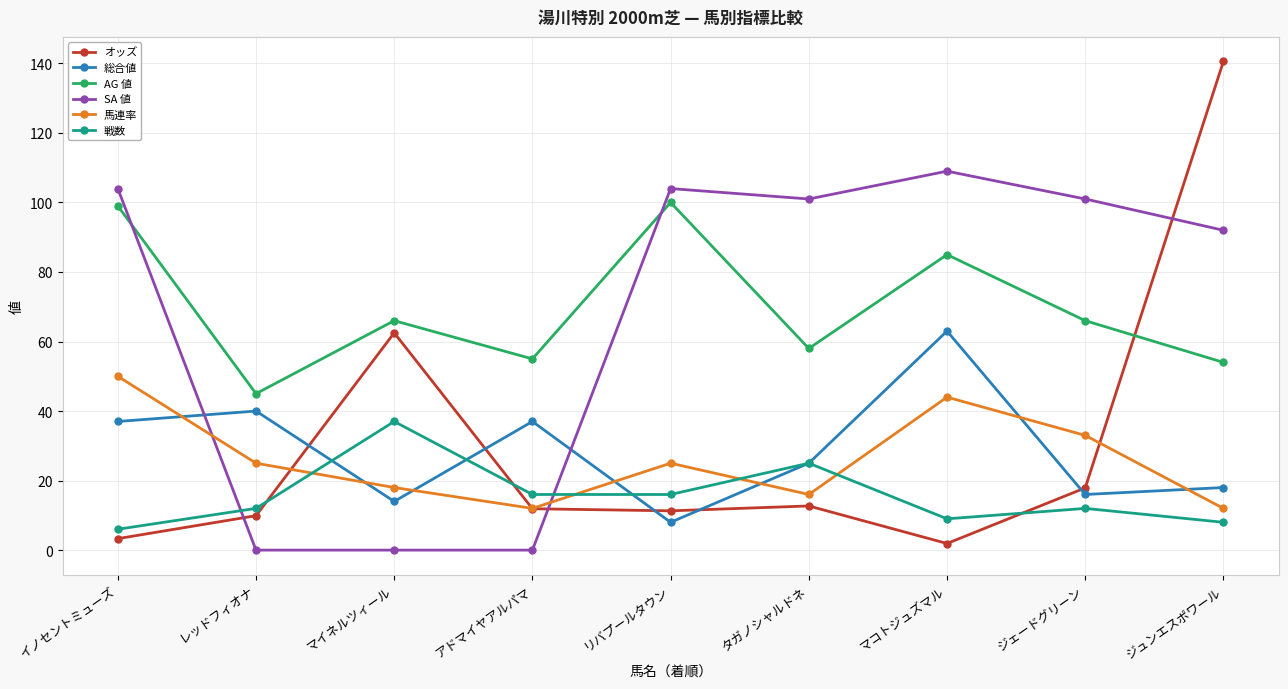

What is the difference between the AG 値 values at ジュンエスポワール and リバプールタウン?

46.0